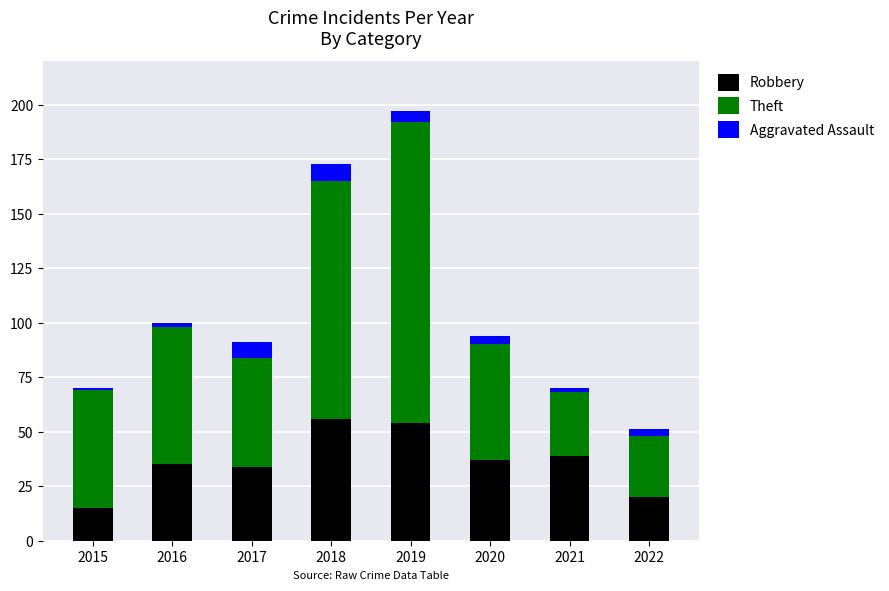

At which category is the sum across all series the highest?

2019